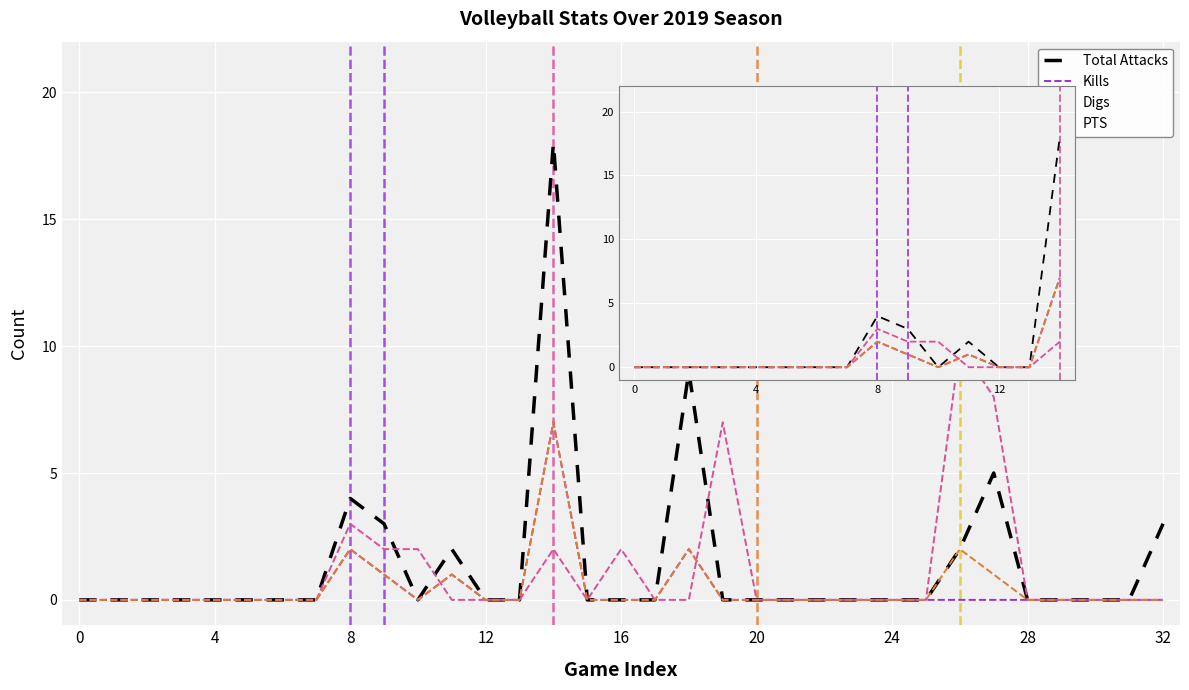

The value of Kills at 13 is 0. True or false?

True